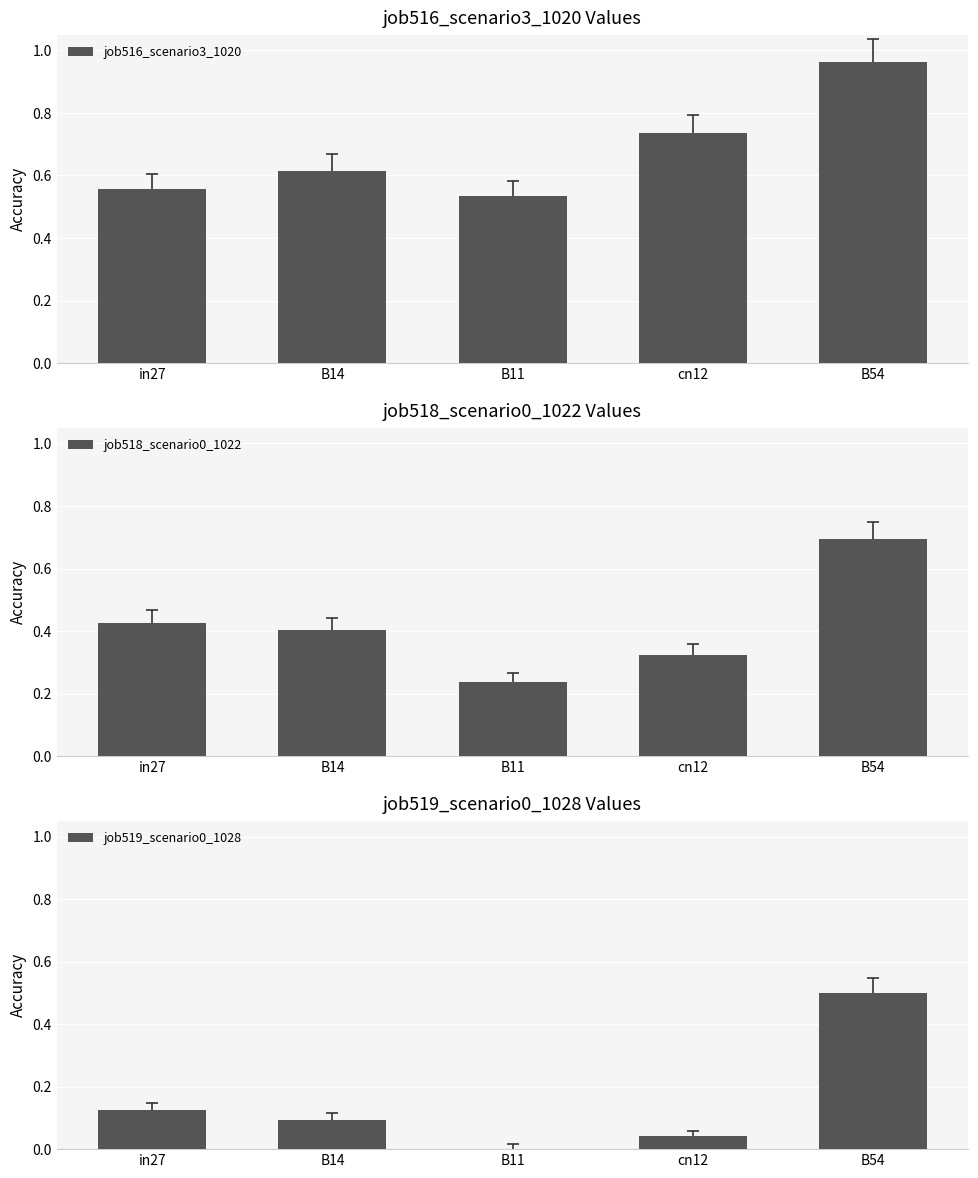

What is the sum of the job516_scenario3_1020 values at B54 and B14?

1.6